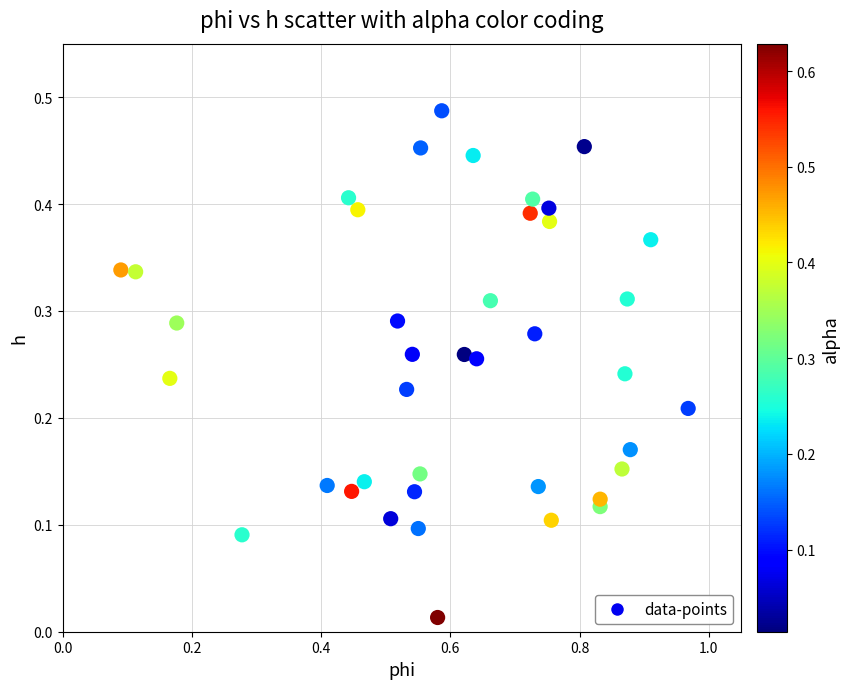

What is the range of X values (max minus min)?

0.9